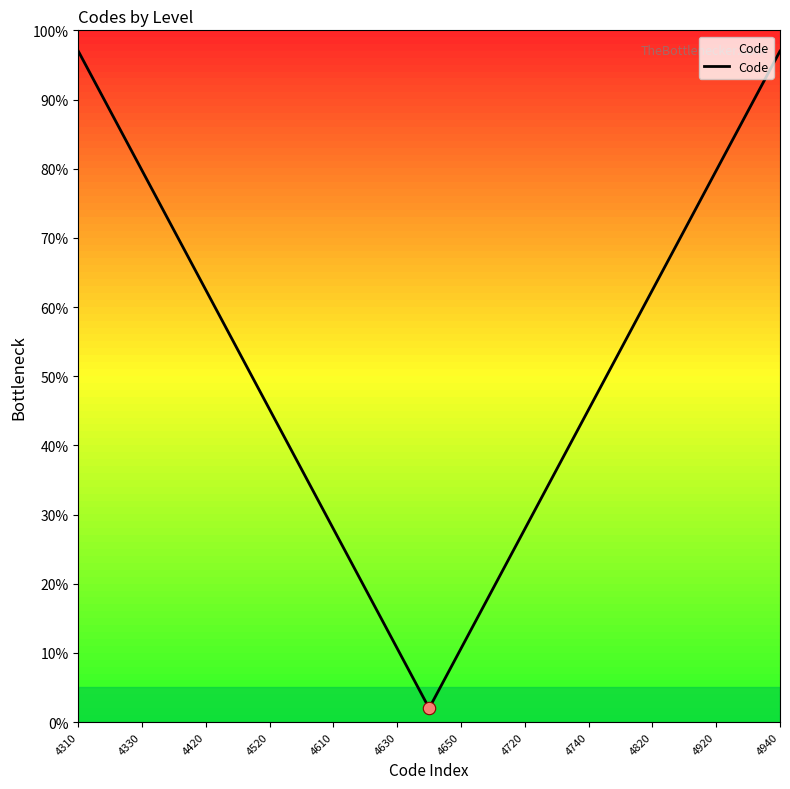

What is the greatest value displayed?

97.0